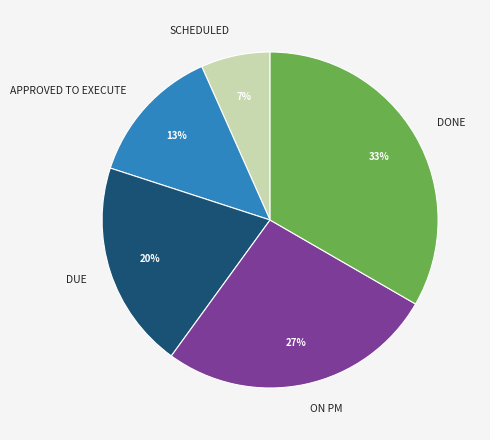

Rank the categories by value from lowest to highest.

SCHEDULED, APPROVED TO EXECUTE, DUE, ON PM, DONE